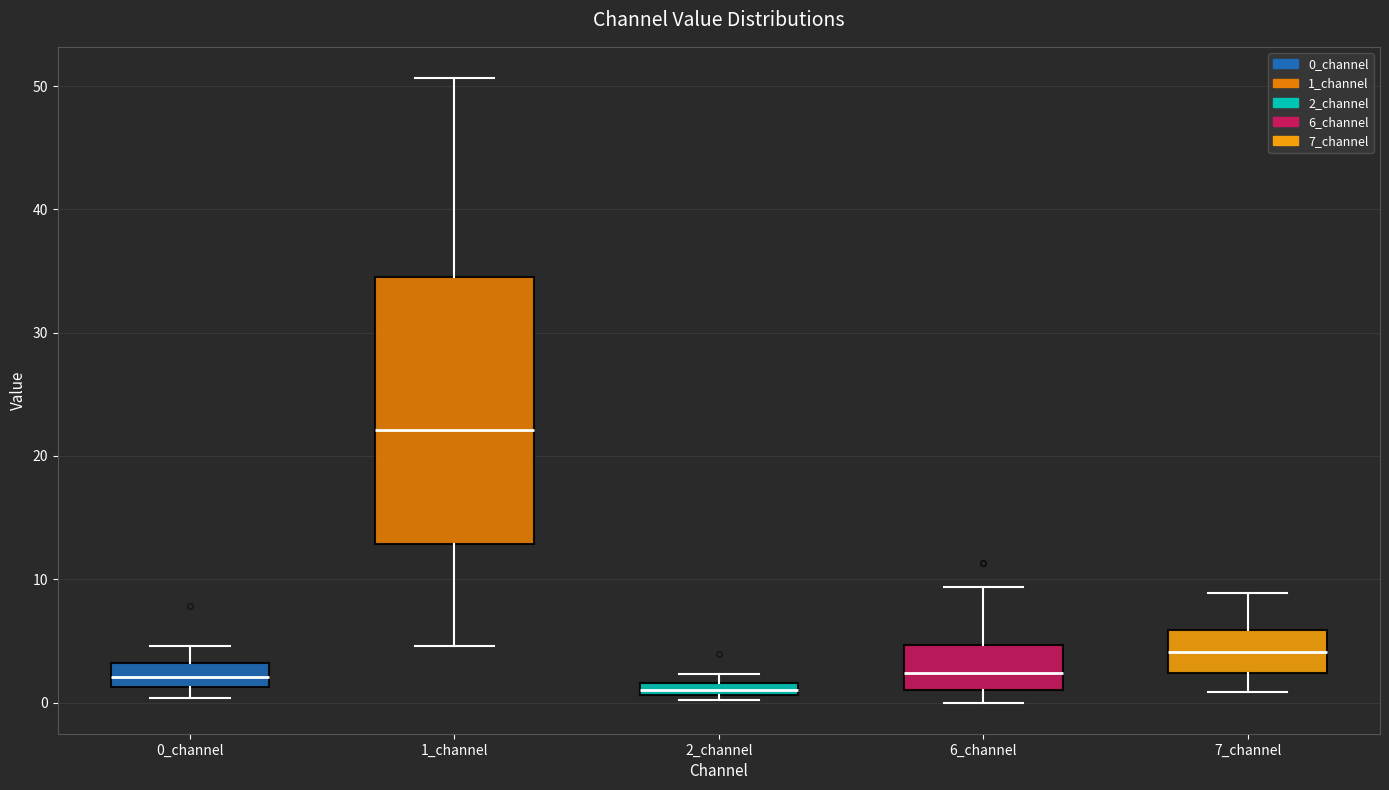

Which box has the highest median line?

1_channel